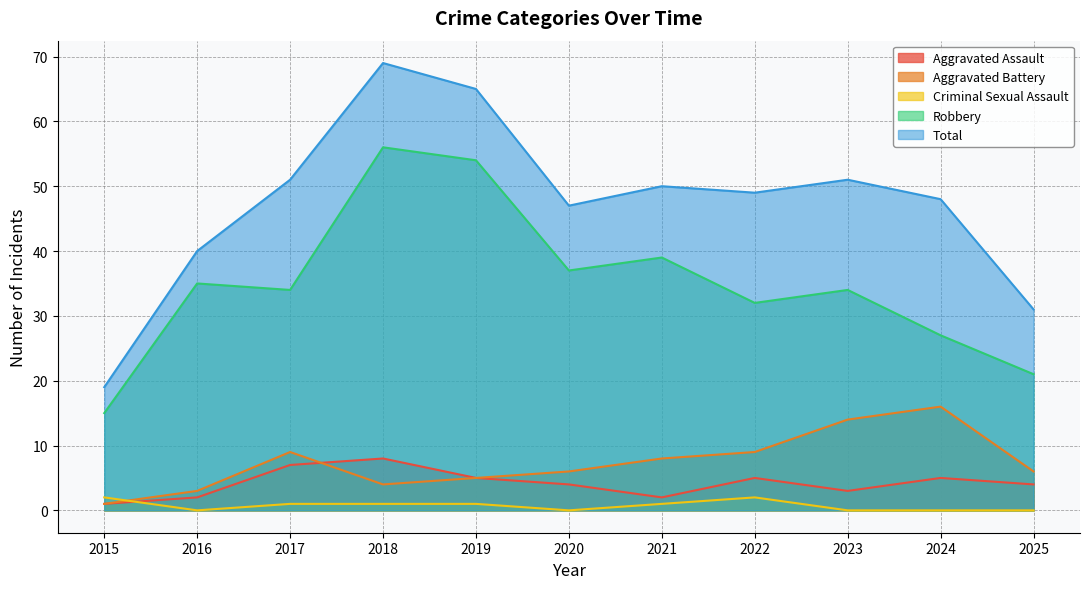

Rank the series by their maximum value, from lowest to highest.

Criminal Sexual Assault, Aggravated Assault, Aggravated Battery, Robbery, Total